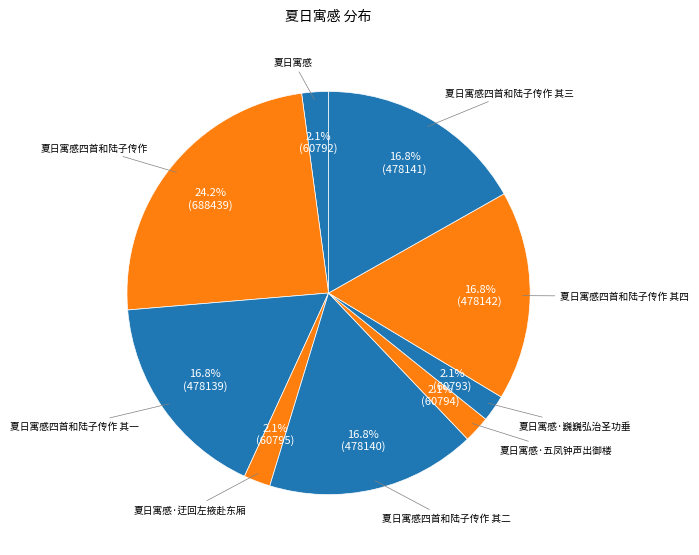

How many slices are in this pie chart?

9